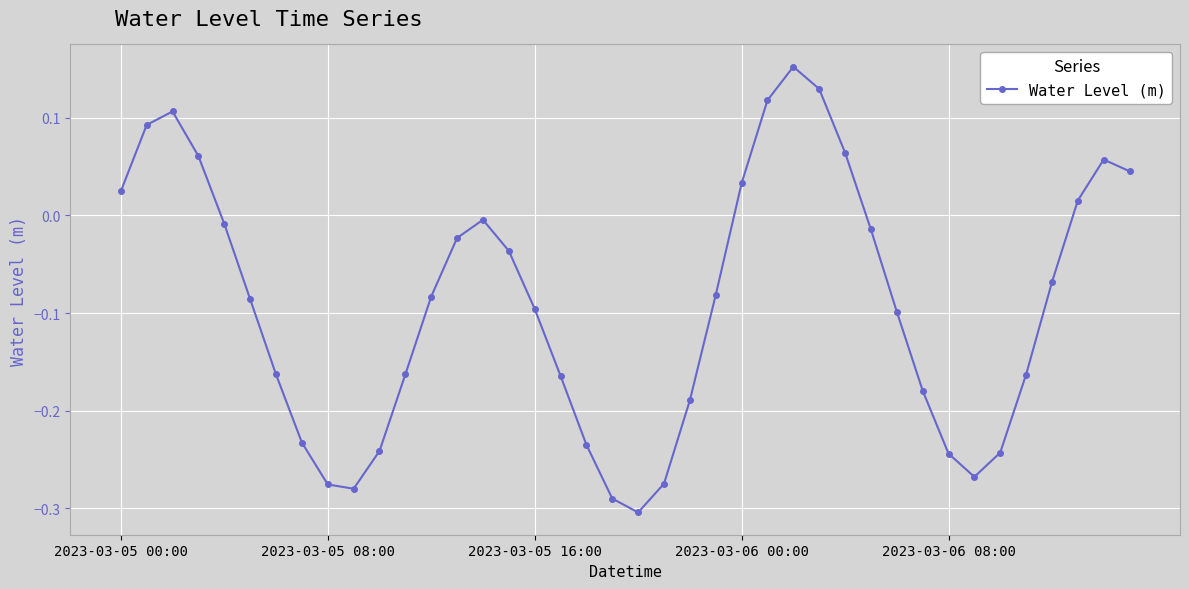

What is the difference between the maximum and minimum values?

0.5